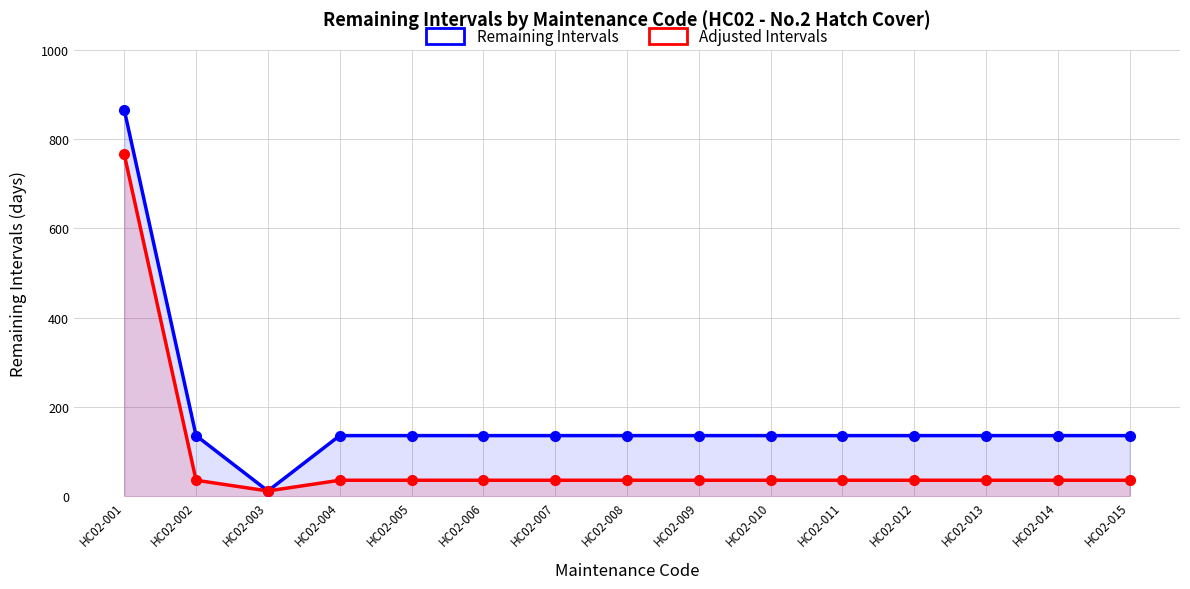

Which series changed the most between HC02-011 and HC02-012?

Remaining Intervals